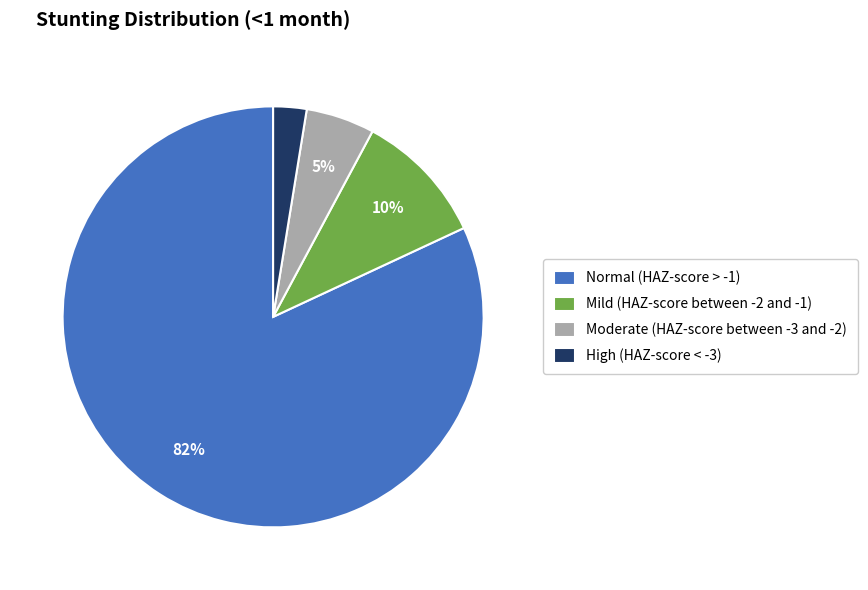

Combined, do High (HAZ-score < -3) and Moderate (HAZ-score between -3 and -2) account for over 50%?

No